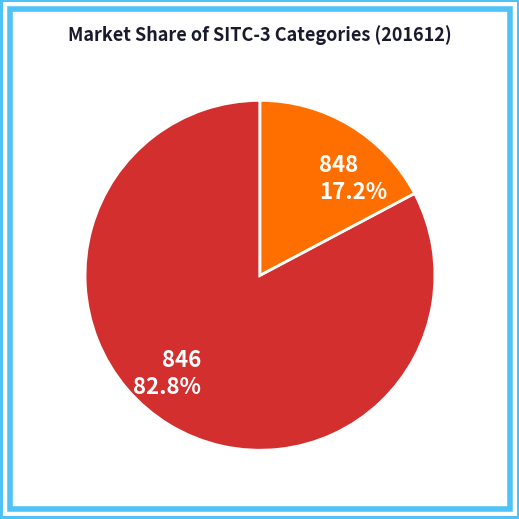

How many segments does this pie chart have?

2